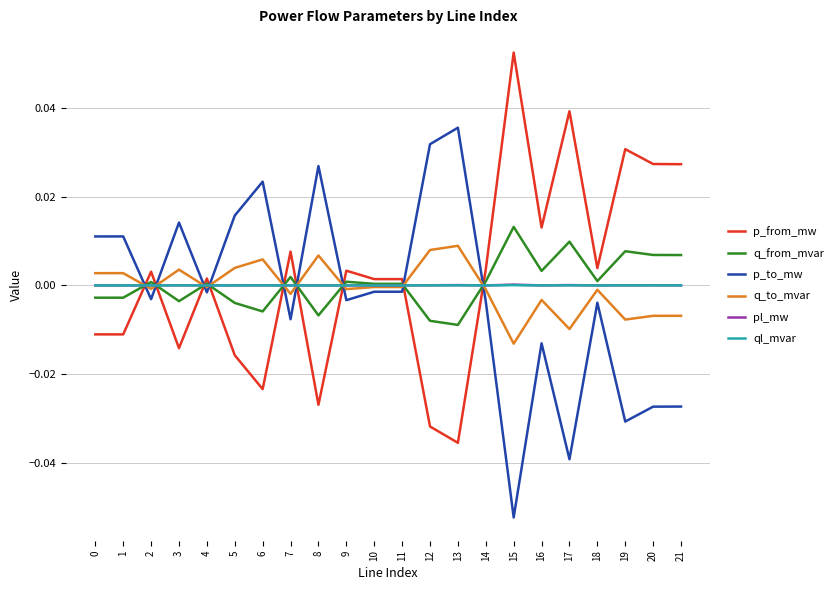

At how many categories does at least one series exceed 0?

22